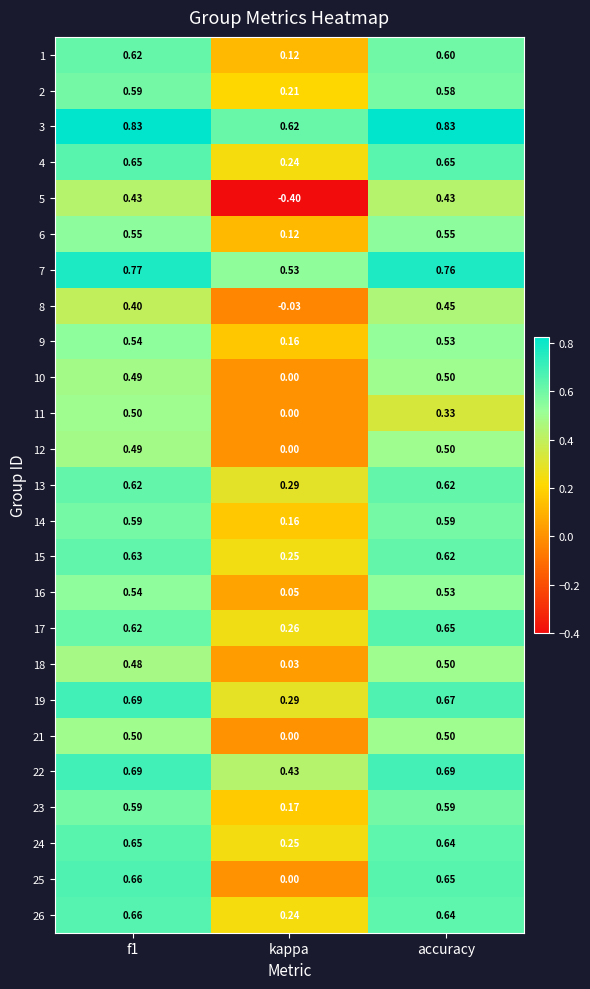

Where is 1 nearest to the value 0?

kappa